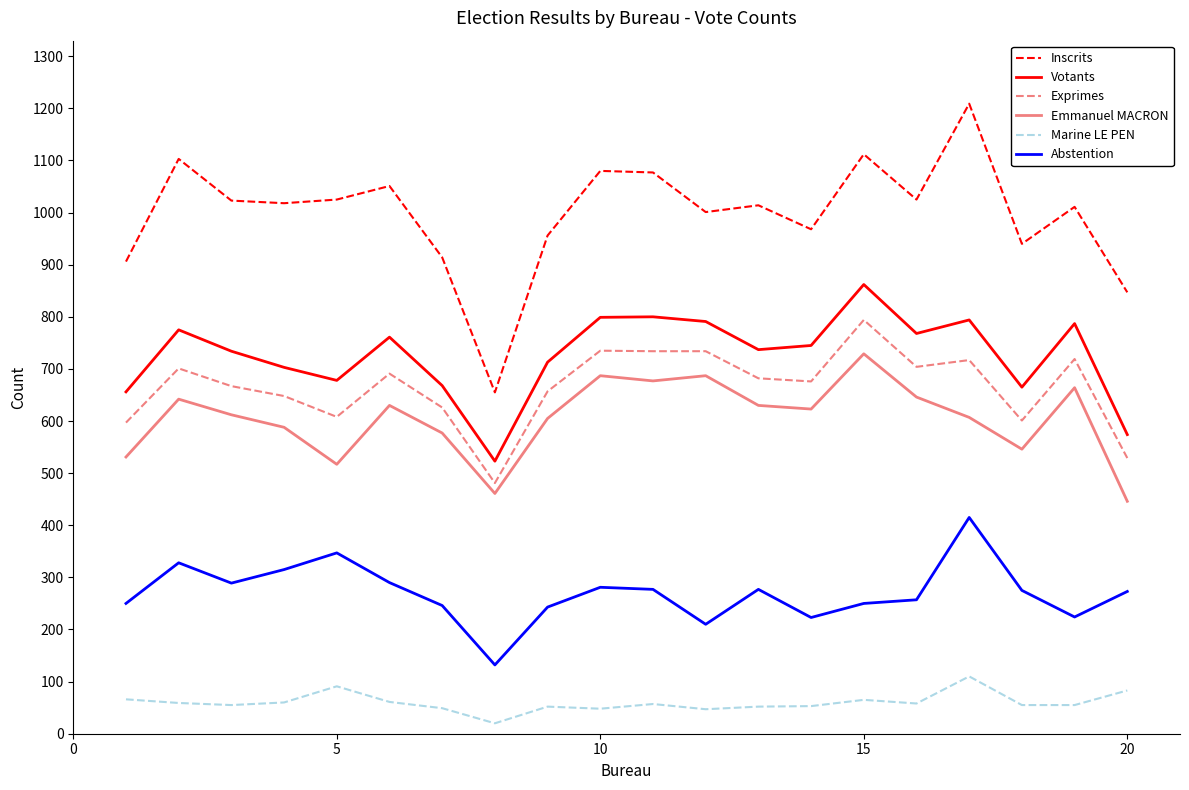

True or false: Votants and Exprimes cross at least once.

False